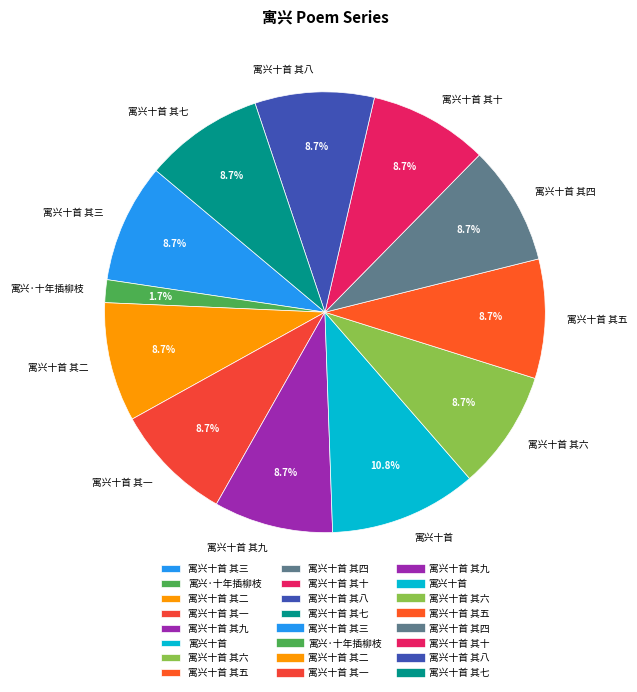

Is the sum of 寓兴十首 其七 and 寓兴十首 greater than half?

No